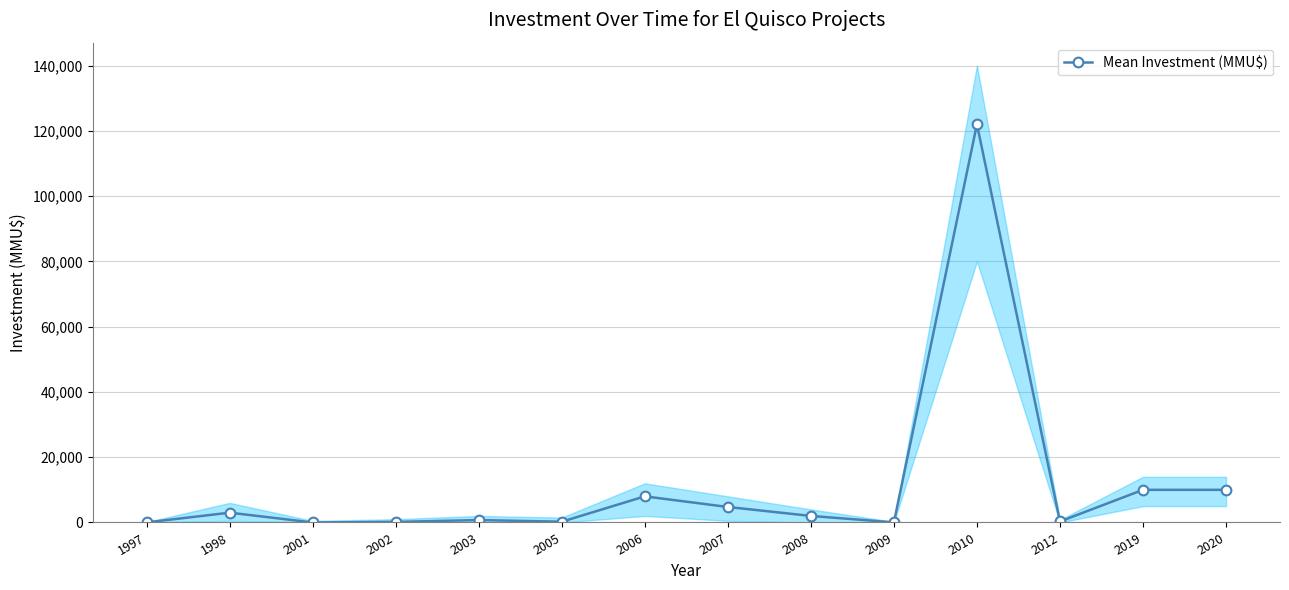

What is the value of the 14th point from the left?

10000